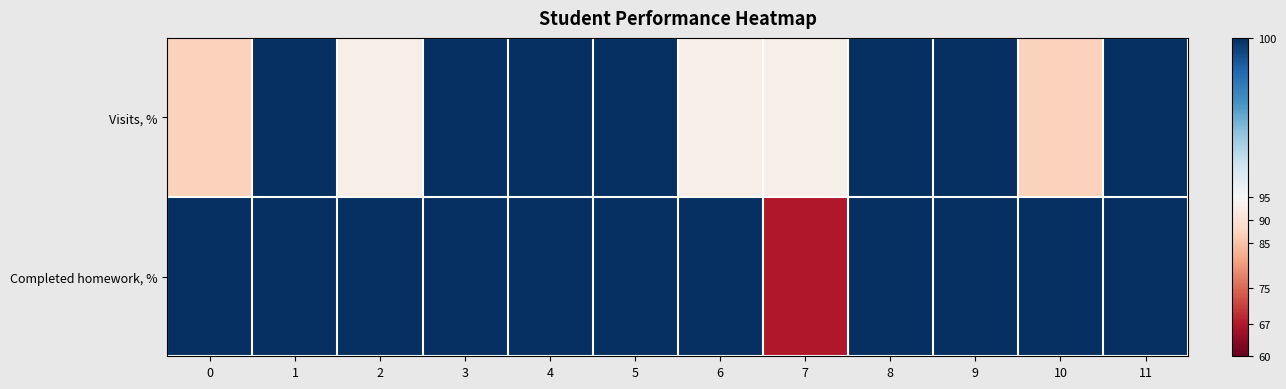

At how many categories does at least one series exceed 84?

12